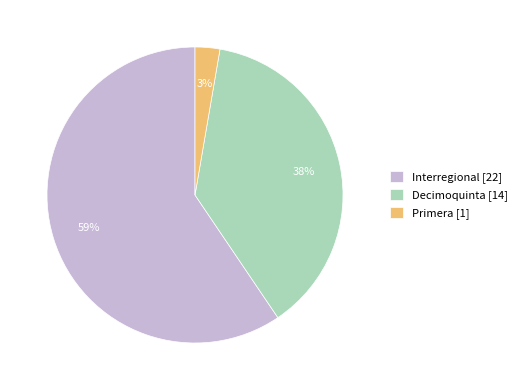

How many segments does this pie chart have?

3